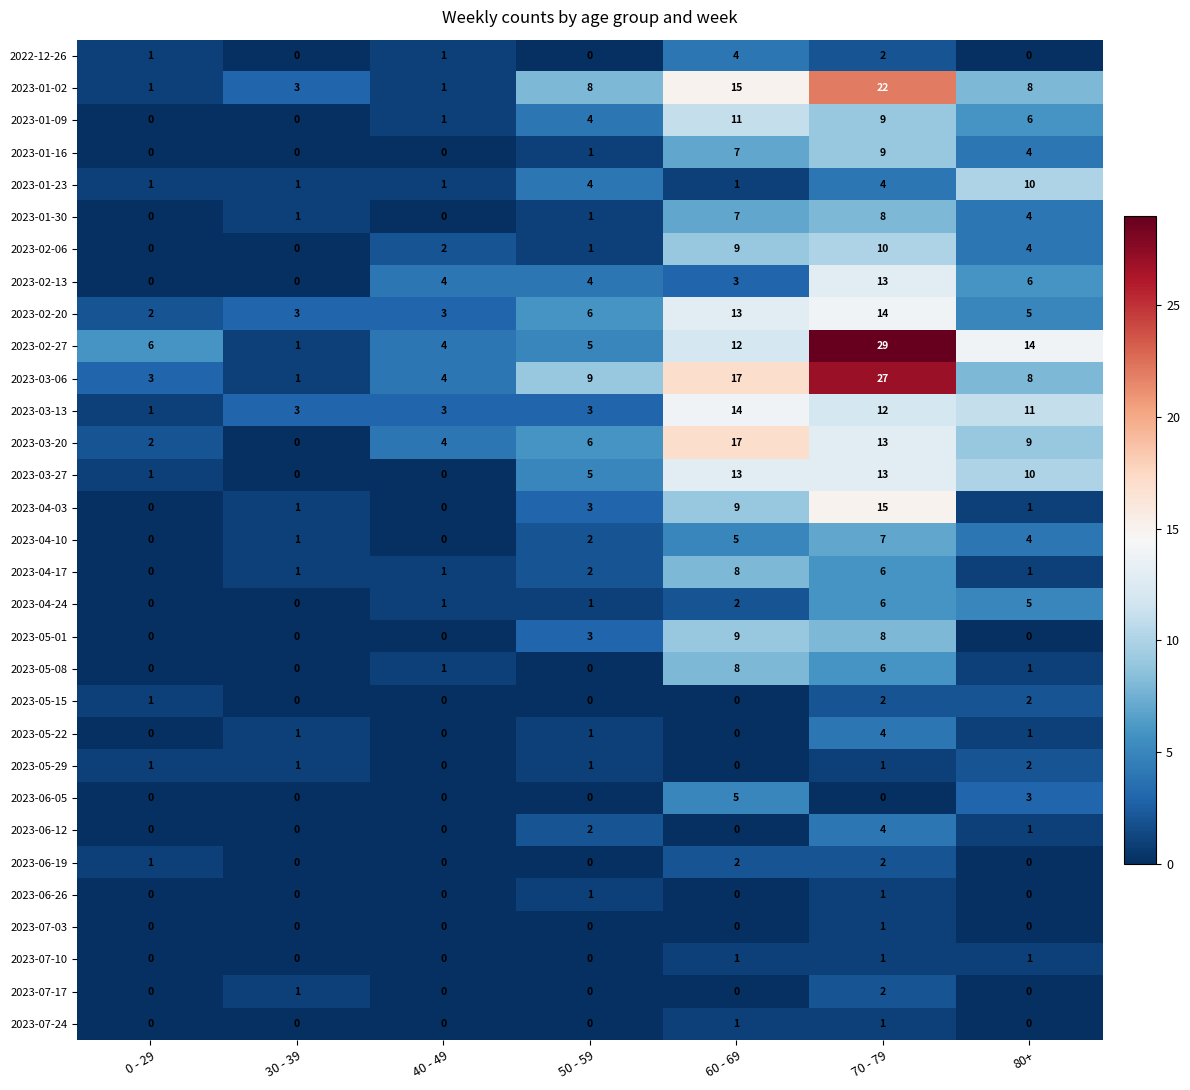

How many categories are shown in the chart?

7